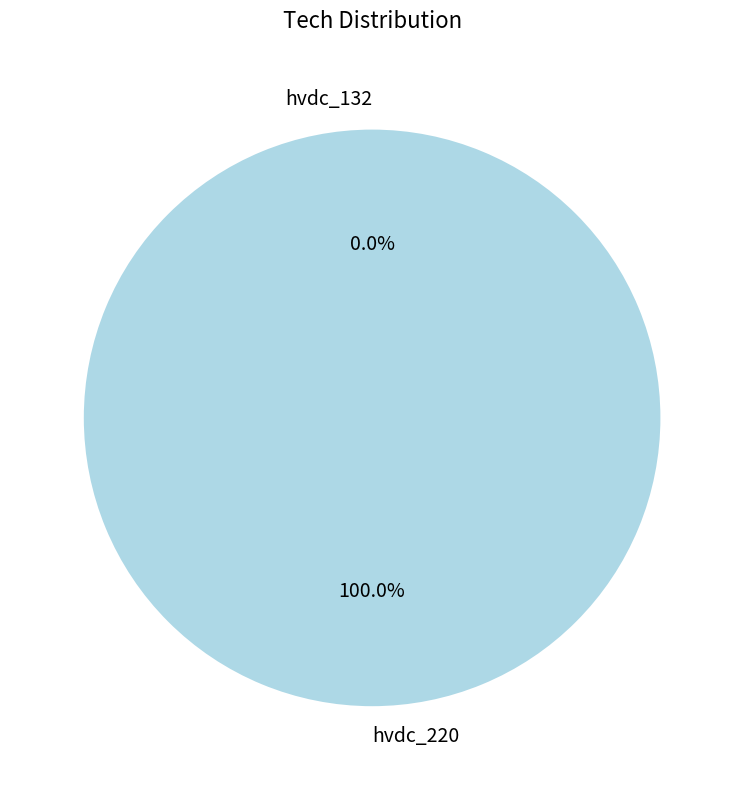

To the nearest percent, what portion does hvdc_220 represent?

100%